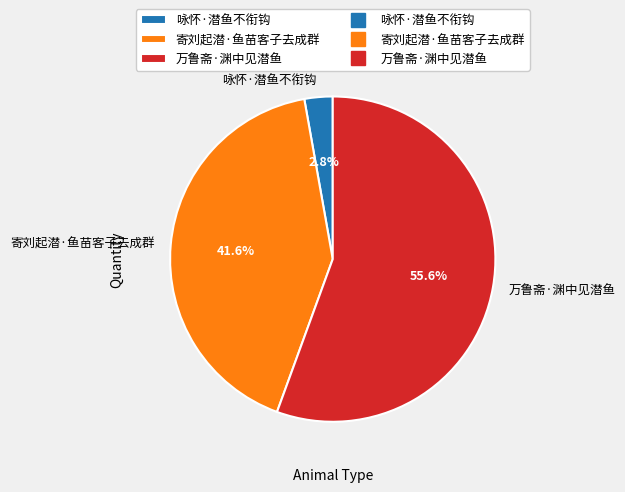

To the nearest percent, what percentage of the pie is 寄刘起潜·鱼苗客子去成群?

42%